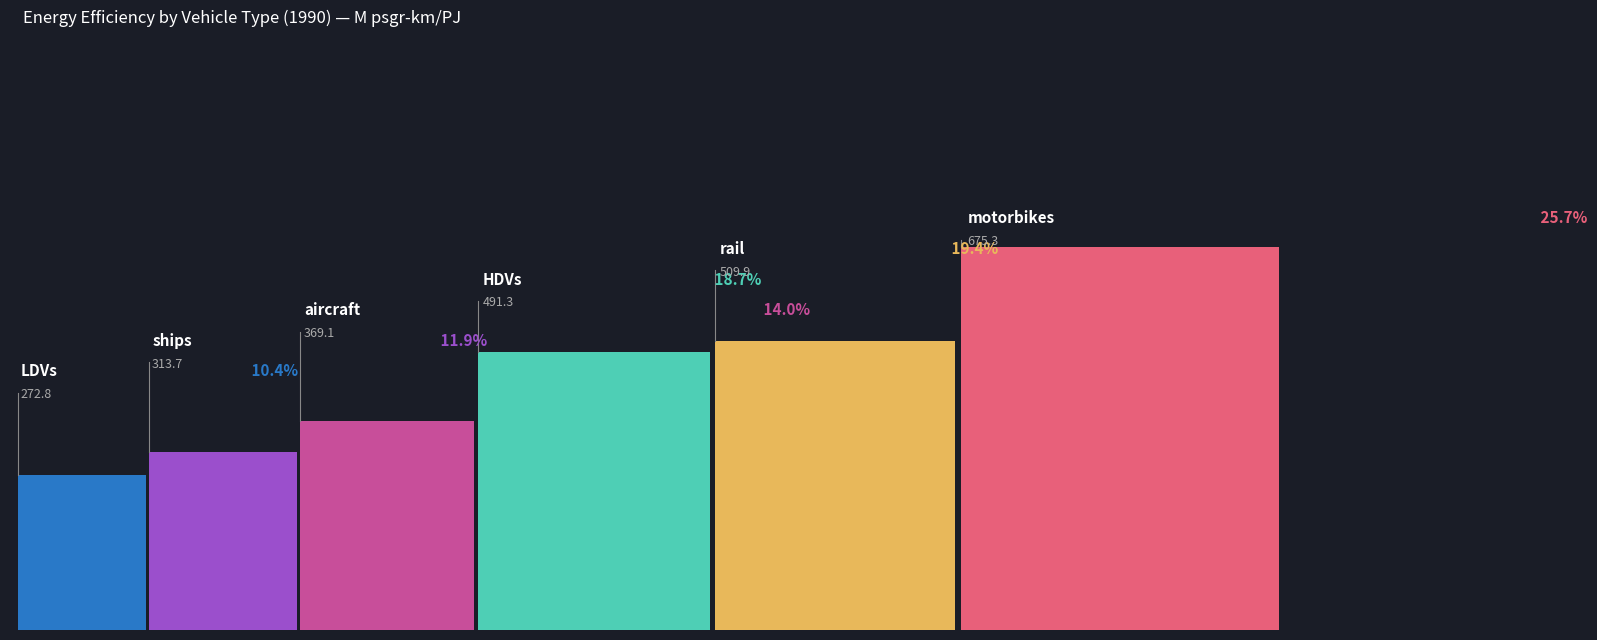

What is the minimum value shown in the chart?

272.8